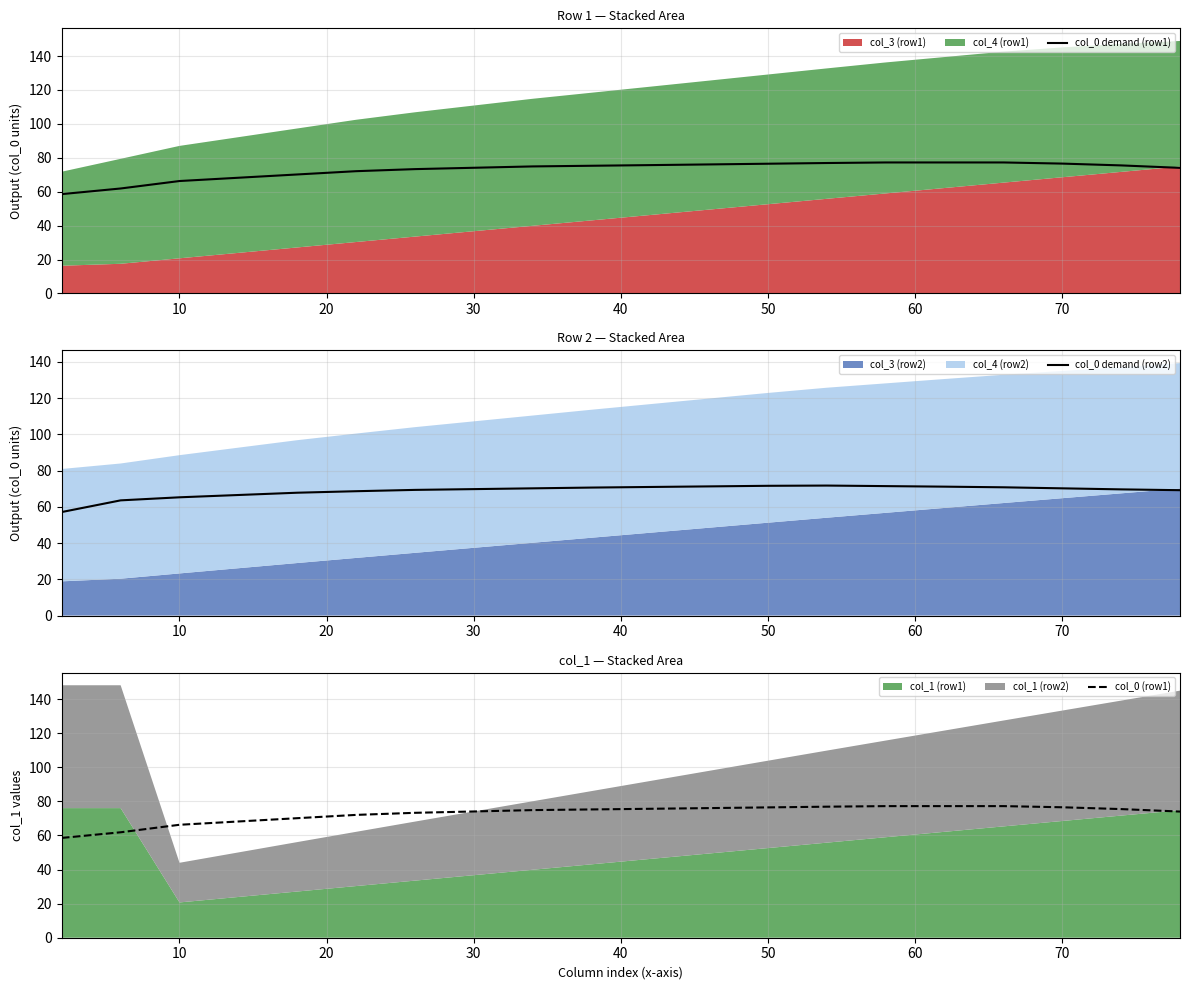

Where does the col_0 (row1) series first go above 75?

9